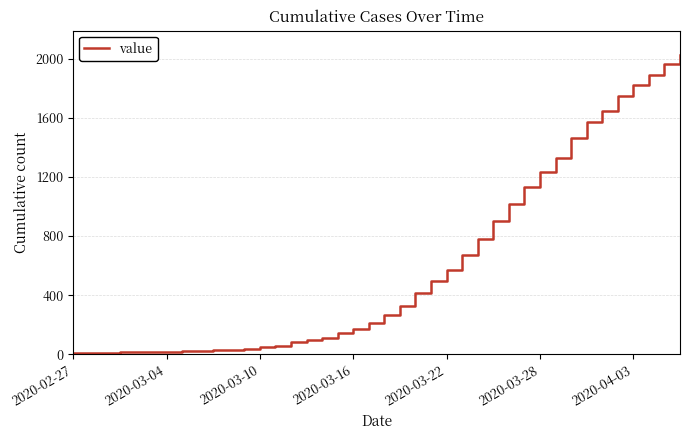

What is the minimum value shown in the chart?

7